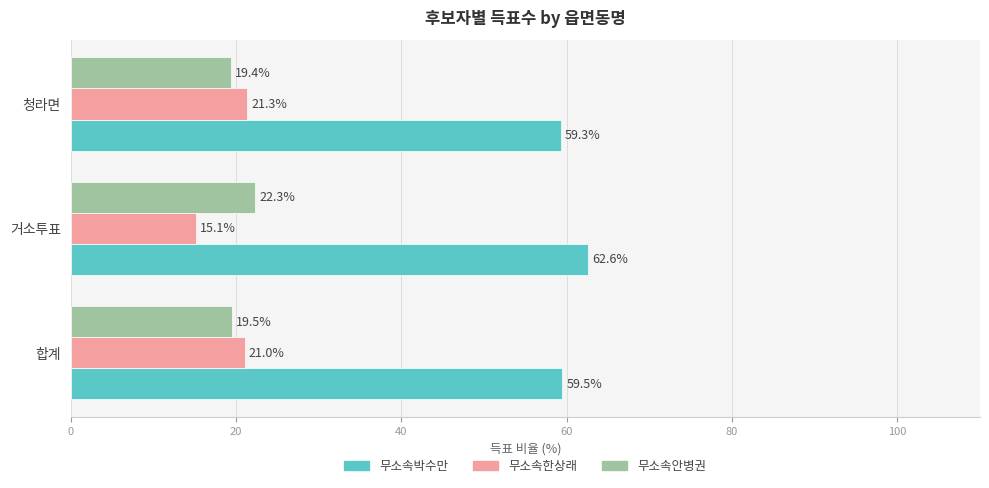

What is the difference between the maximum and second lowest values in the 무소속한상래 series?

0.3